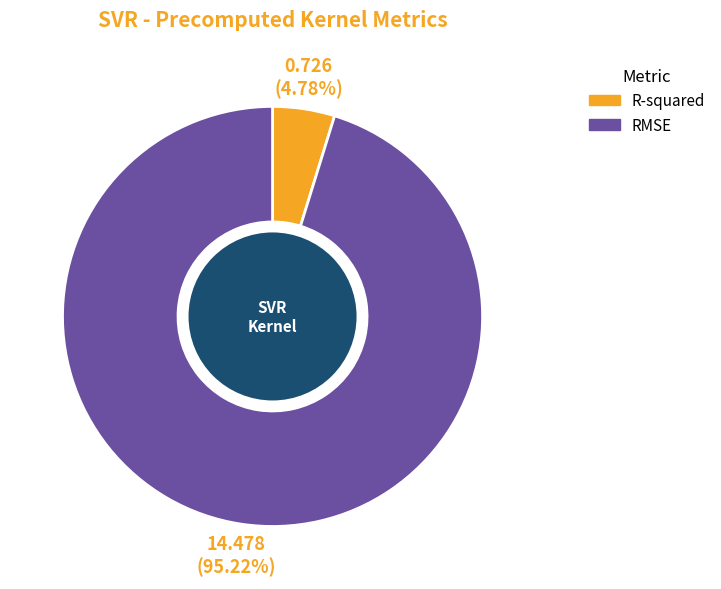

Is the sum of RMSE and R-squared greater than half?

Yes